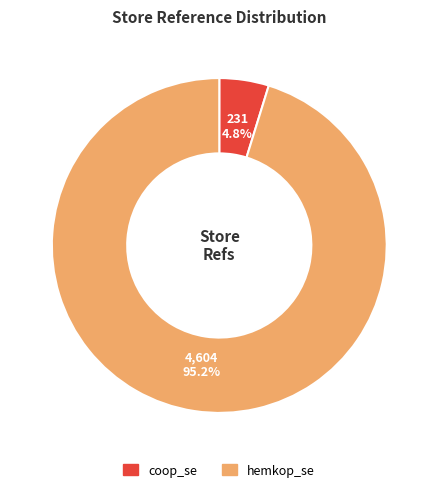

Which has a higher value, coop_se or hemkop_se?

hemkop_se